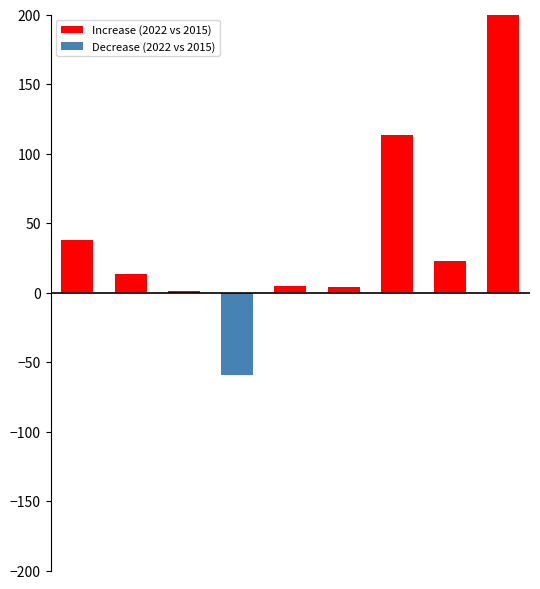

The value of Decrease (2022 vs 2015) at 6 is 40. True or false?

False